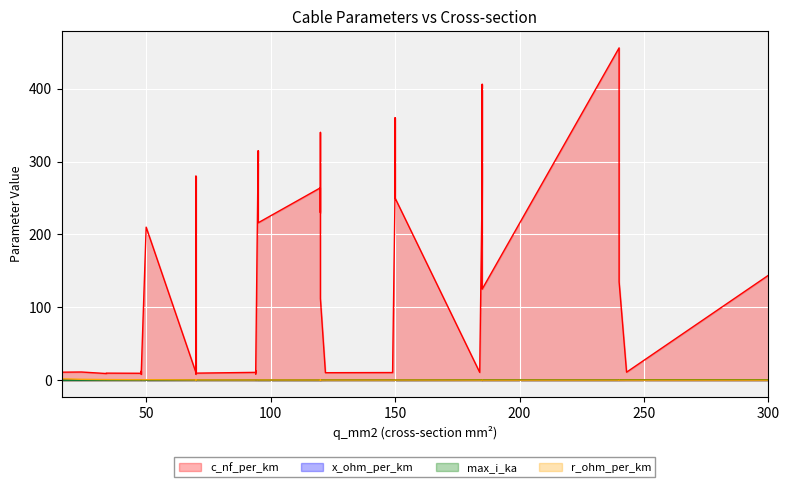

Rank the series by their maximum value, from highest to lowest.

c_nf_per_km, r_ohm_per_km, max_i_ka, x_ohm_per_km